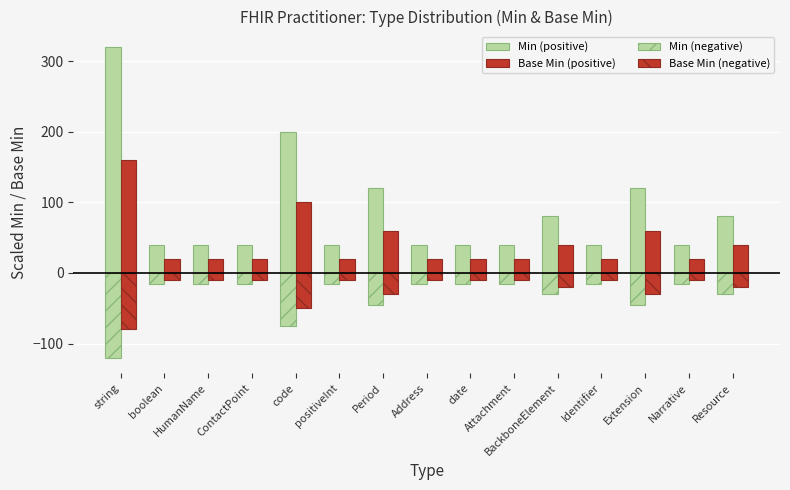

The value of Base Min (negative) at ContactPoint is -3. True or false?

False